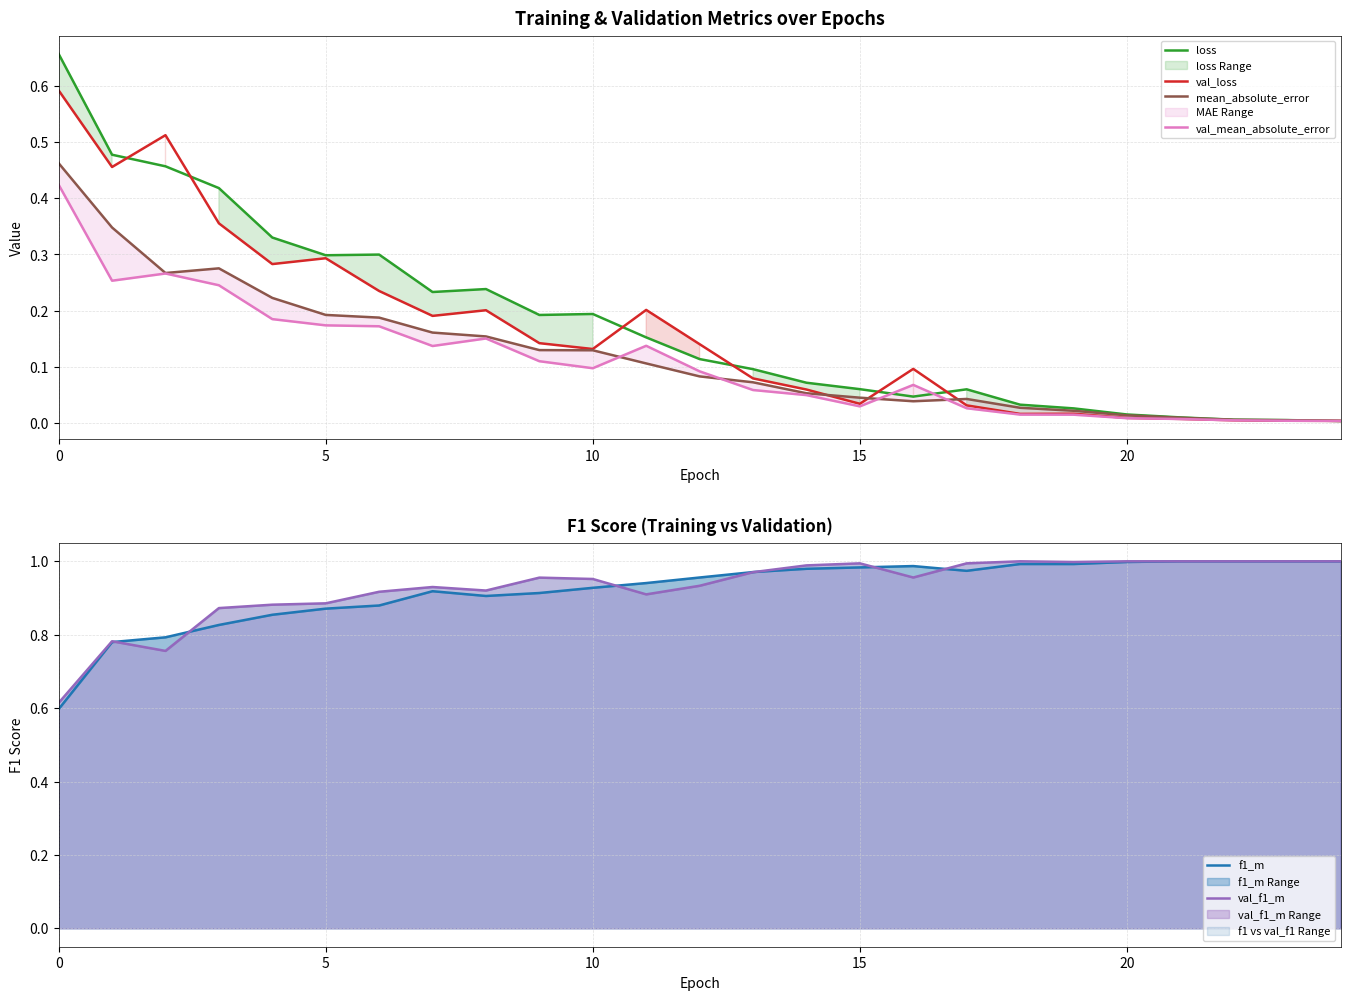

Between 12 and 6, which is larger?

6